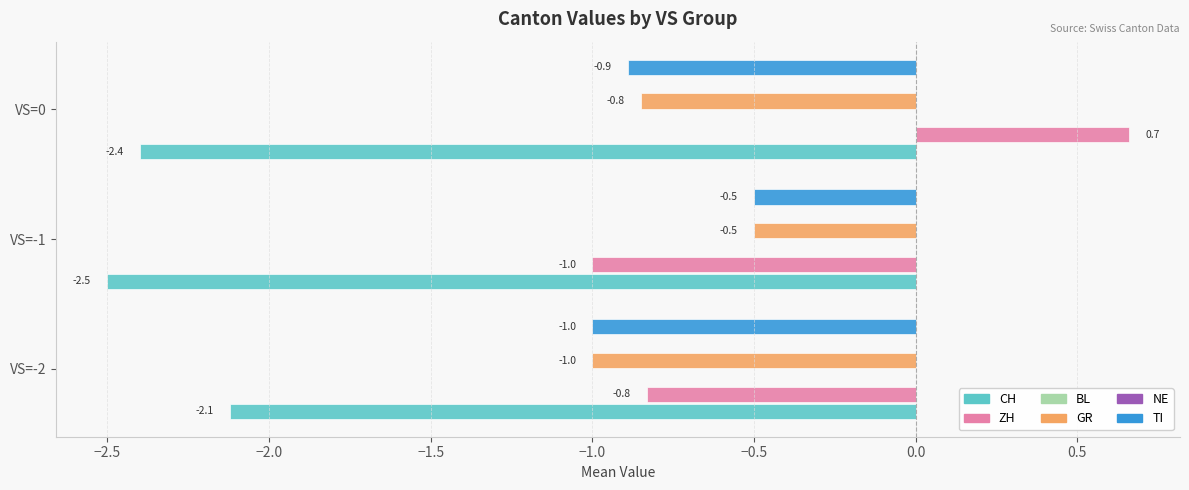

Which series has the largest range (max minus min)?

ZH